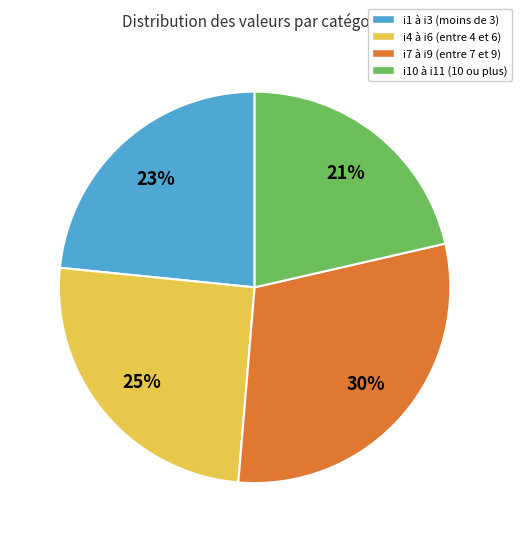

What is the ratio of the value at i1 à i3 (moins de 3) to the value at i10 à i11 (10 ou plus)?

1.1